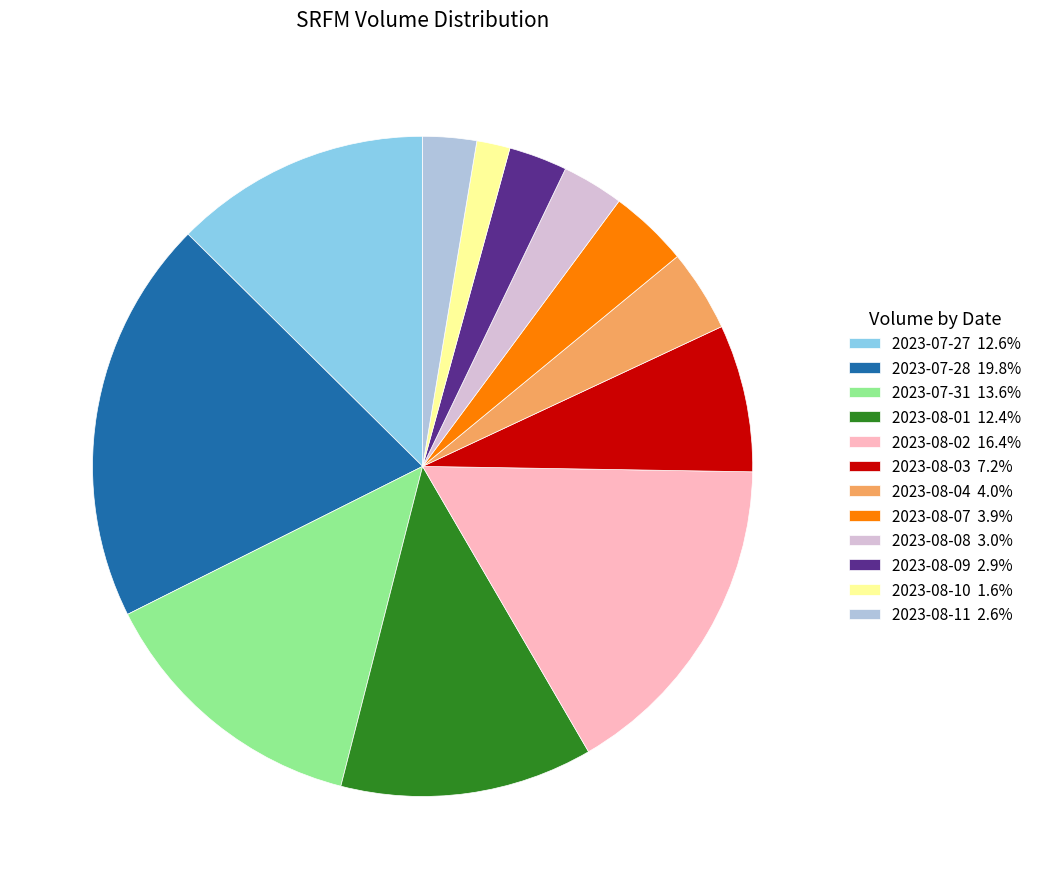

Is there a majority slice in this chart?

No